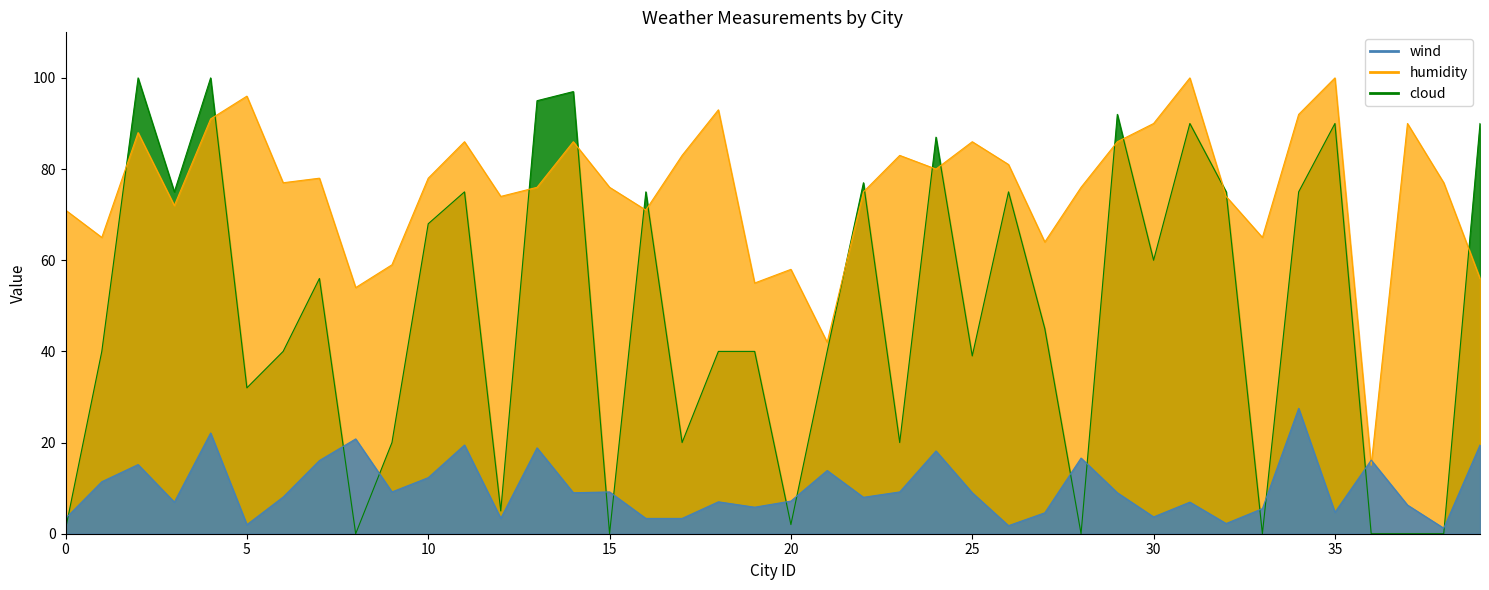

What is the value of the cloud point at the 32nd from the left?

90.0